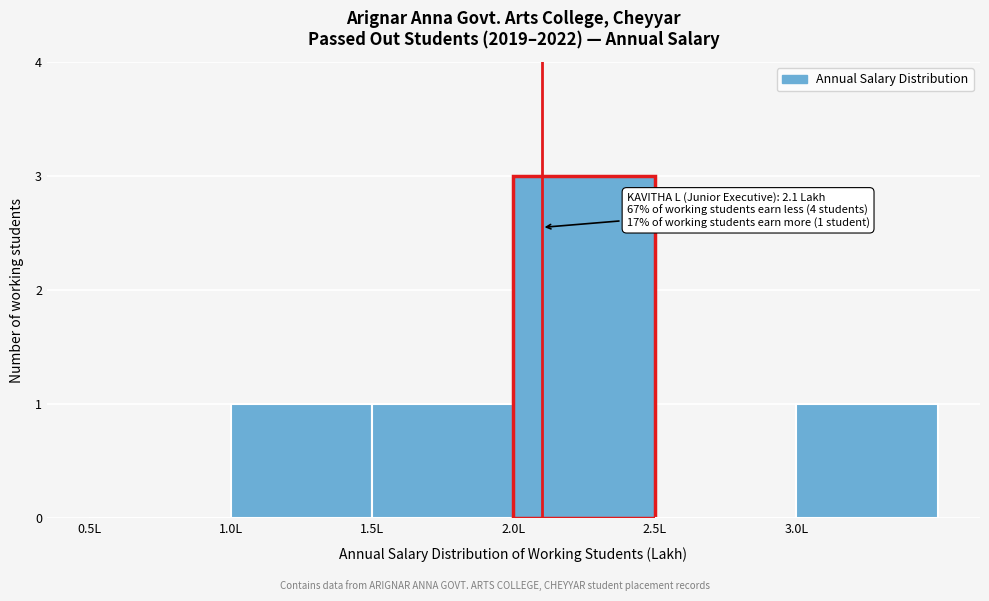

Which range on the x-axis has the tallest bar?

2.0 to 2.5